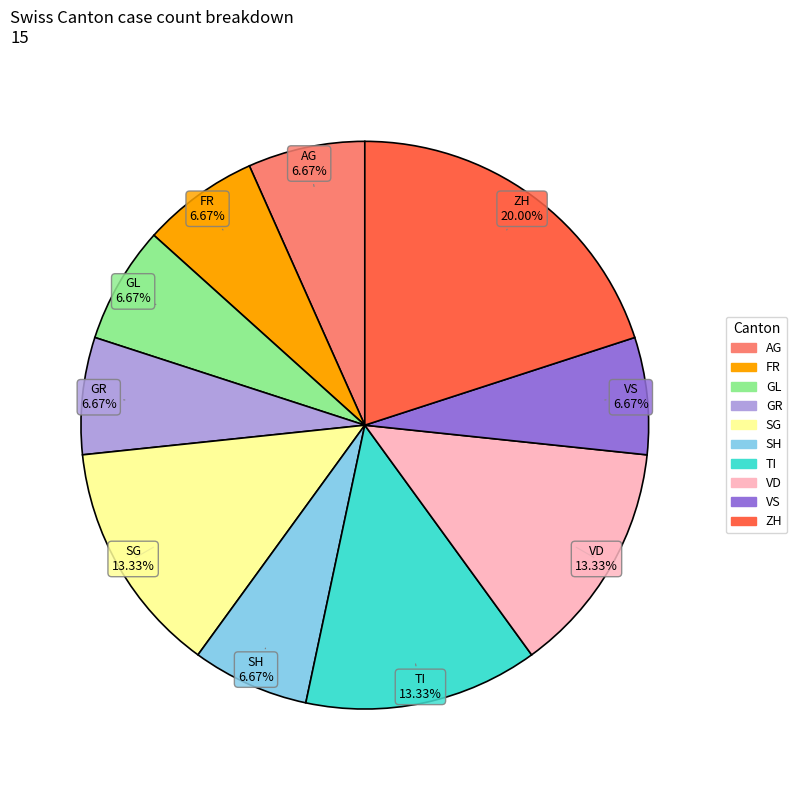

How many segments does this pie chart have?

10